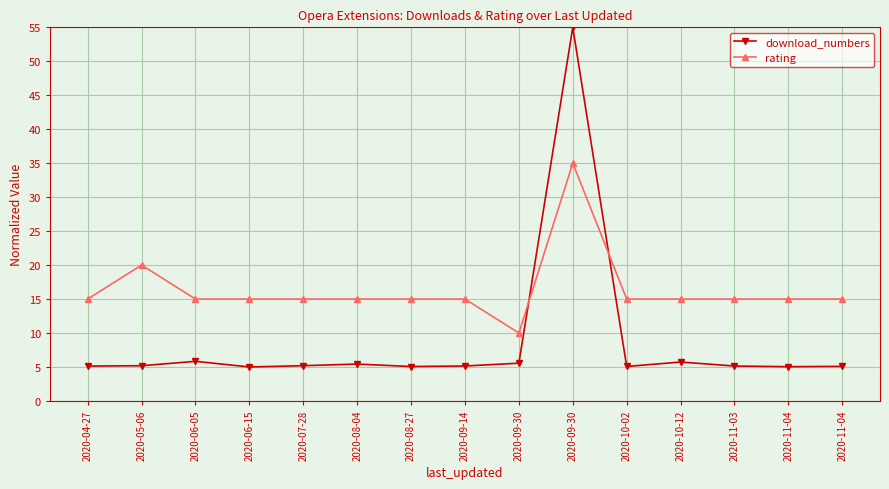

In rating, how many points are higher than both neighbors (excluding endpoints)?

2